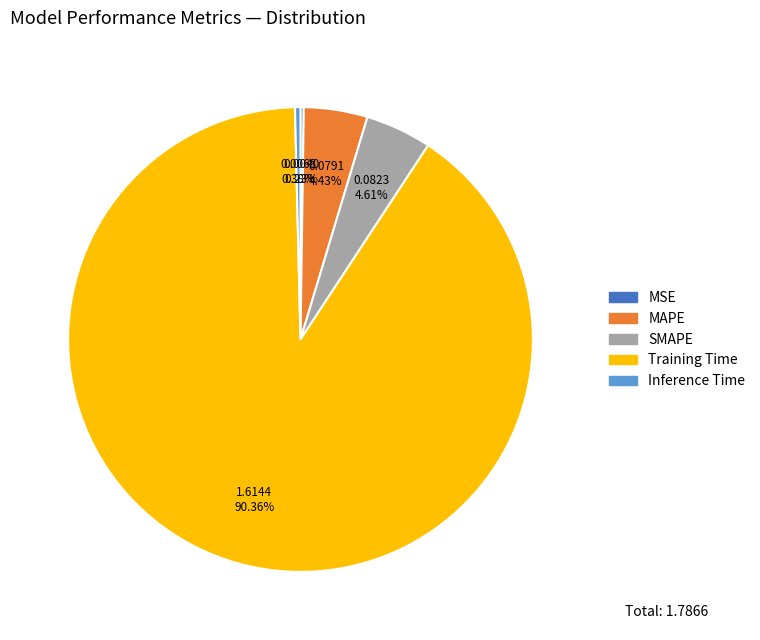

Do SMAPE and Training Time together represent more than half of the pie?

Yes